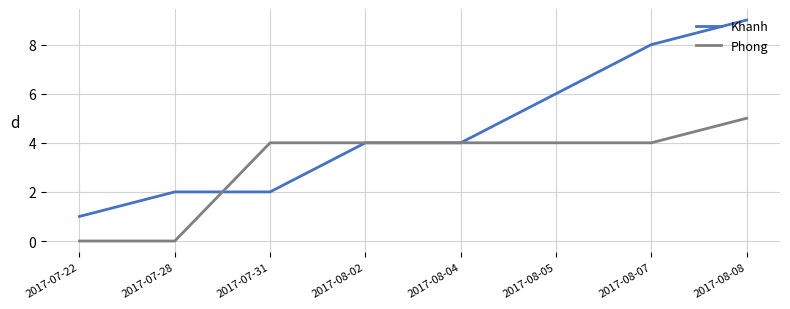

Which series has the largest range (max minus min)?

Khanh